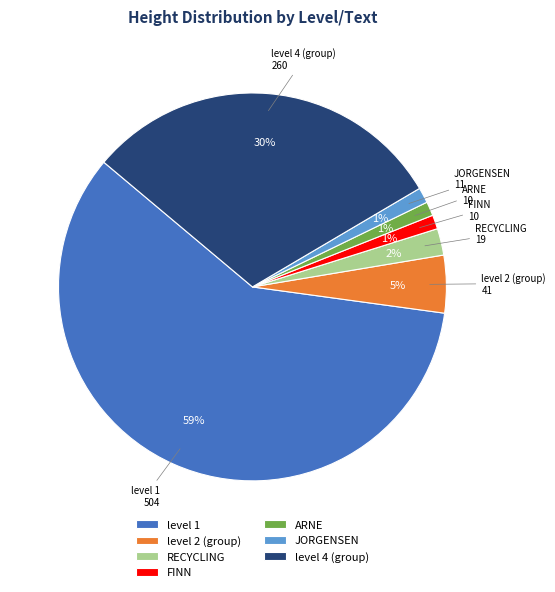

Is the sum of level 4 (group) and ARNE greater than half?

No